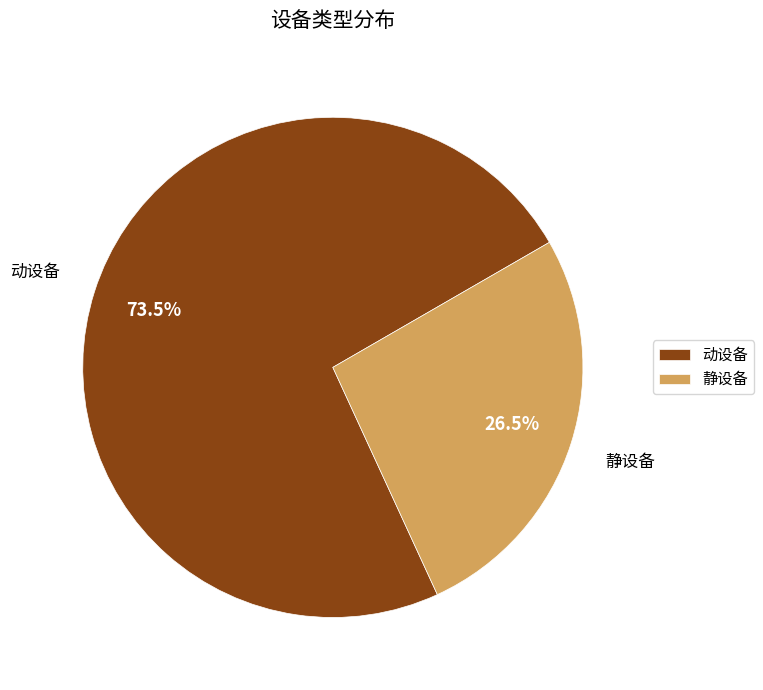

To the nearest percent, what is the difference between the largest and smallest slice percentages?

47%